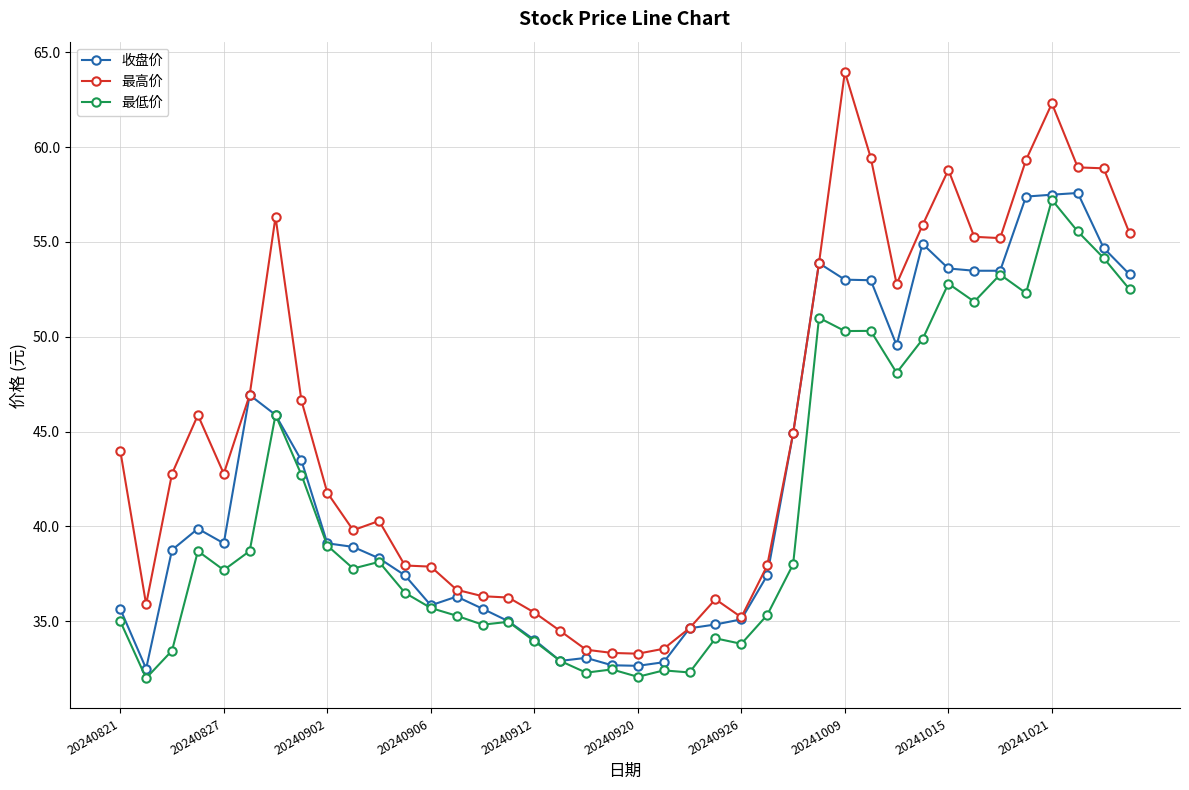

What are all the series names shown in the legend?

收盘价, 最高价, 最低价